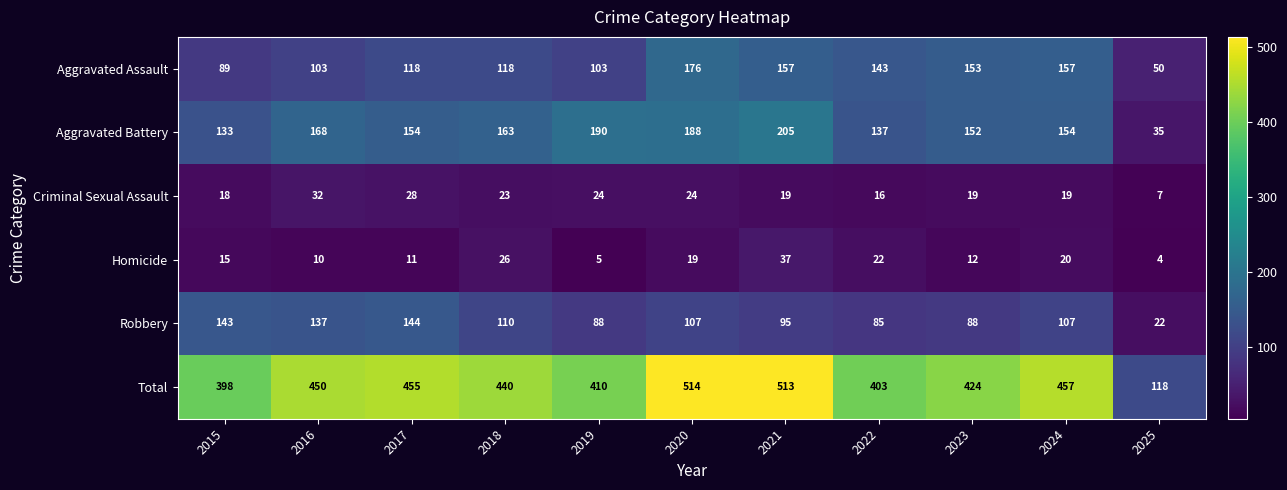

Is it true that Total equals 199 at 2023?

False